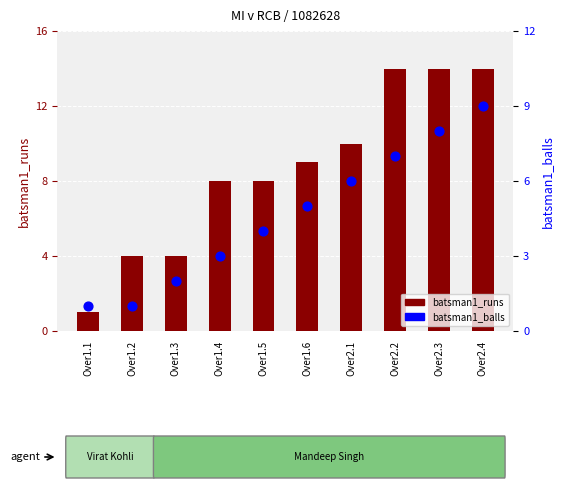

At which category is the sum across all series the highest?

Over2.4